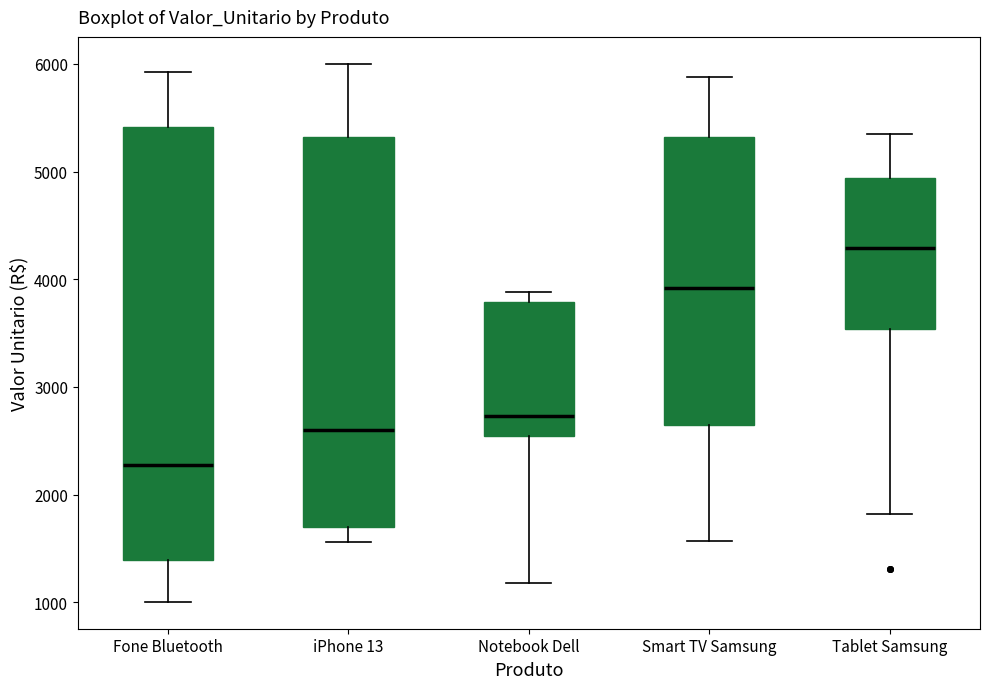

Where is the lower edge of the box for Tablet Samsung on the y-axis? The values are not printed on the chart, so give them approximately, as read against the axis.

3500